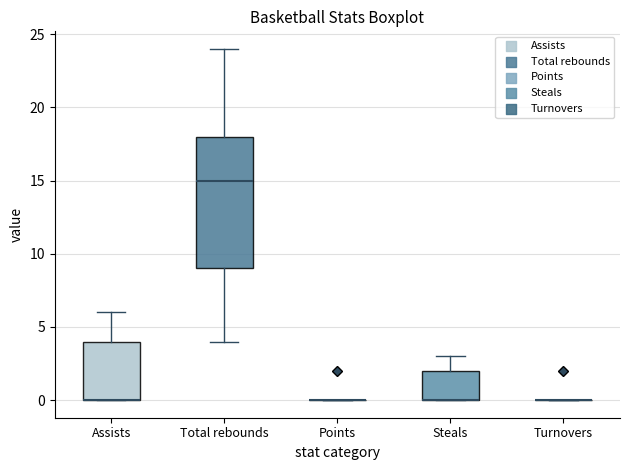

Reading left to right, read every box against the y-axis: the position of its median line, the range the box covers, and the ends of its whiskers. The values are not printed on the chart, so give them approximately, as read against the axis.

Assists: median 0 (drawn on the box's lower edge), box 0 to 4, whiskers 0 to 6
Total rebounds: median 15, box 9 to 18, whiskers 4 to 24
Points: box collapsed to a line at 0, whiskers 0 to 0
Steals: median 0 (drawn on the box's lower edge), box 0 to 2, whiskers 0 to 3
Turnovers: box collapsed to a line at 0, whiskers 0 to 0